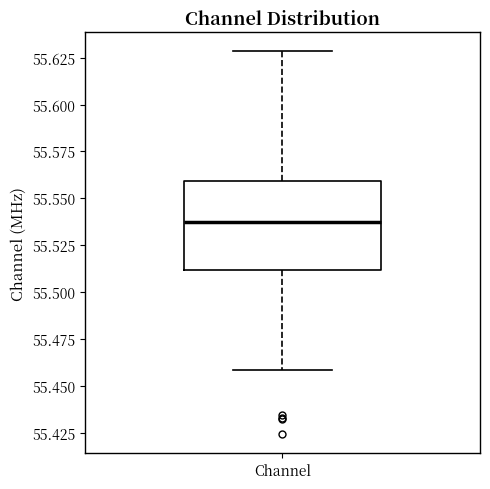

Transcribe this box plot: give where the median line is, the range the box spans, and where the two whiskers end, as read against the y-axis. The values are not printed on the chart, so give them approximately, as read against the axis.

median 55.535, box 55.510 to 55.560, whiskers 55.460 to 55.630